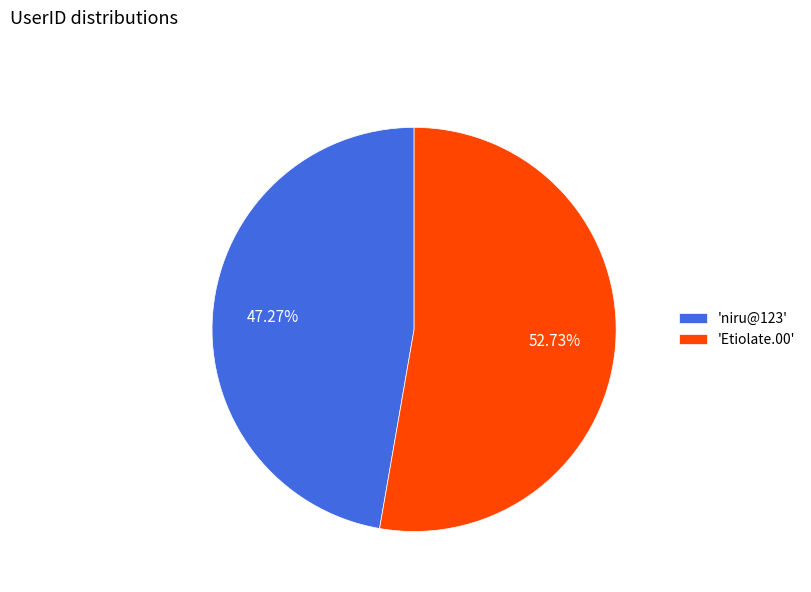

What is the largest slice in the pie chart?

'Etiolate.00'